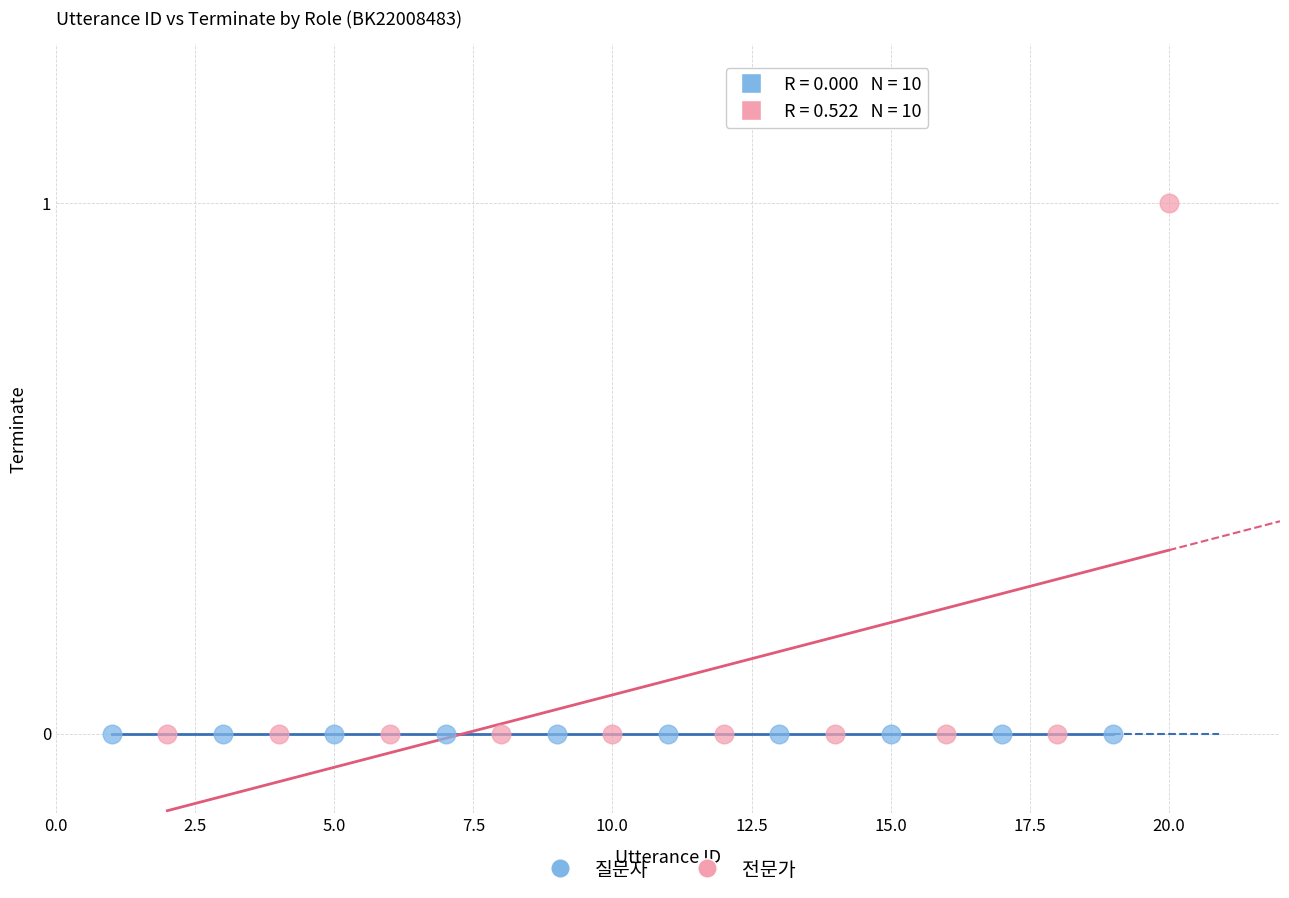

What are all the series names shown in the legend?

질문자, 전문가